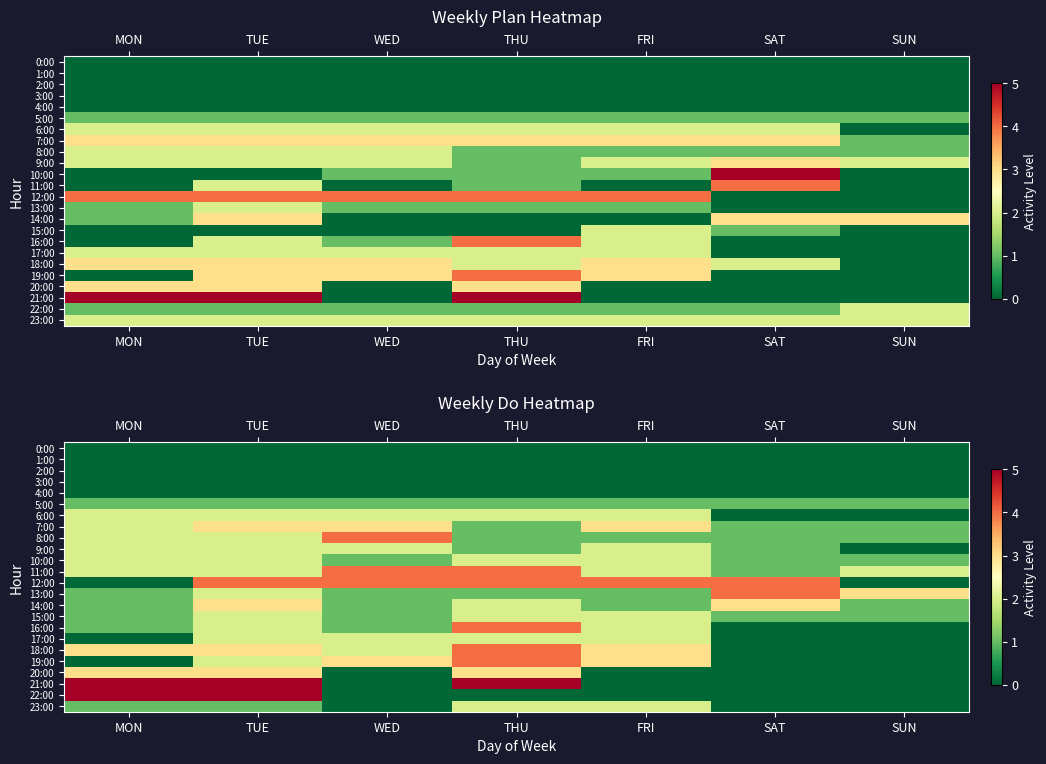

Rank the series by their maximum value, from highest to lowest.

21:00, 22:00, 8:00, 11:00, 12:00, 13:00, 16:00, 18:00, 19:00, 7:00, 14:00, 20:00, 6:00, 9:00, 10:00, 15:00, 17:00, 23:00, 5:00, 0:00, 1:00, 2:00, 3:00, 4:00